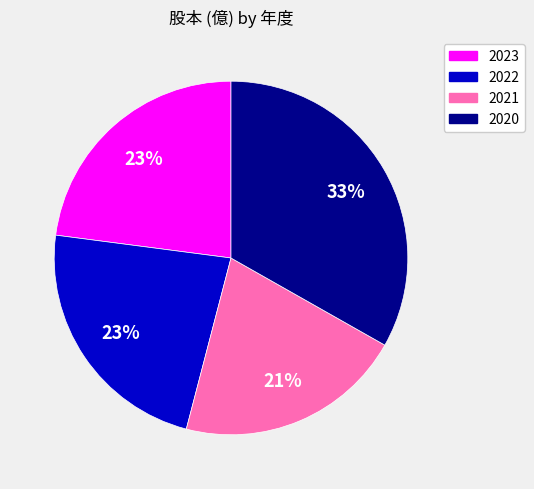

Is there any slice that represents more than half of the pie?

No